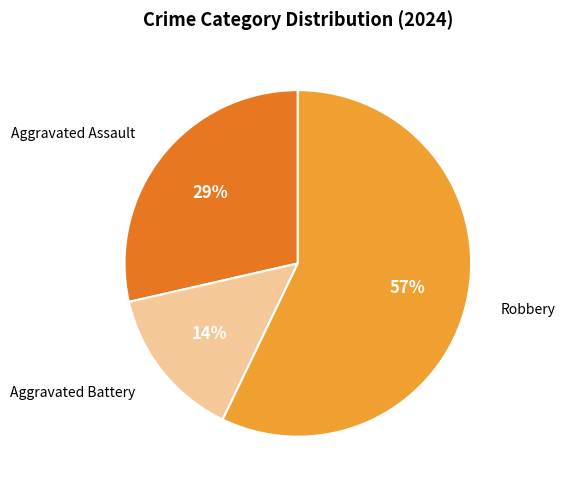

To the nearest percent, what is the difference between the largest and smallest slice percentages?

43%